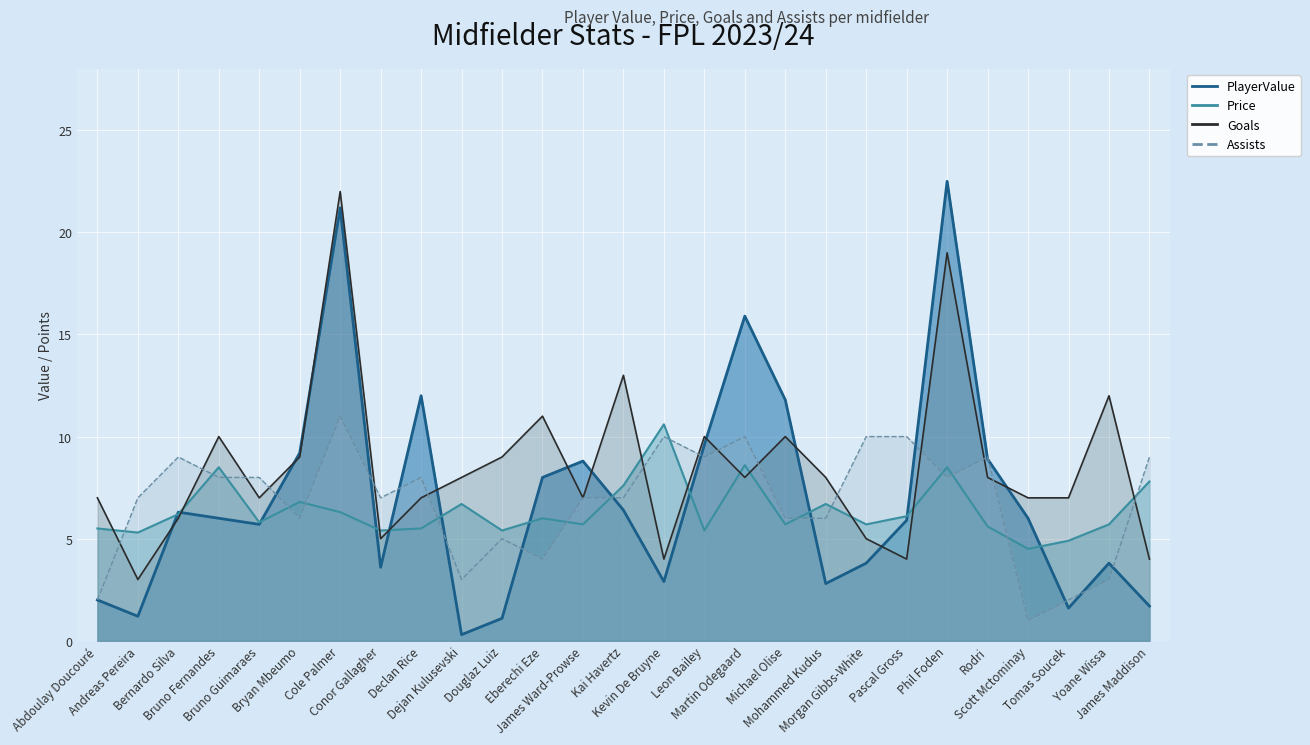

Where do Goals and Assists first cross each other?

Abdoulay Doucouré and Andreas Pereira